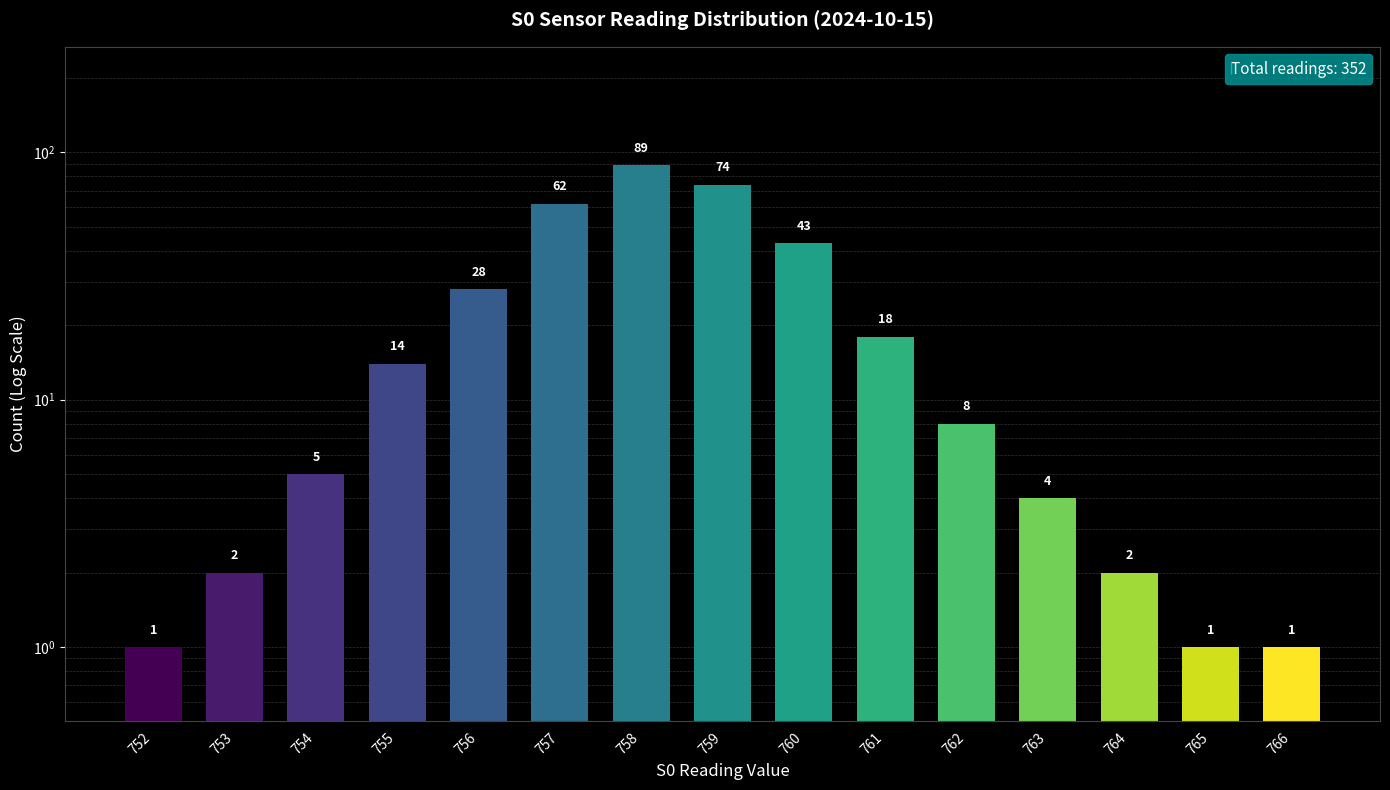

List the labels in order of value, smallest first.

752, 765, 766, 753, 764, 763, 754, 762, 755, 761, 756, 760, 757, 759, 758